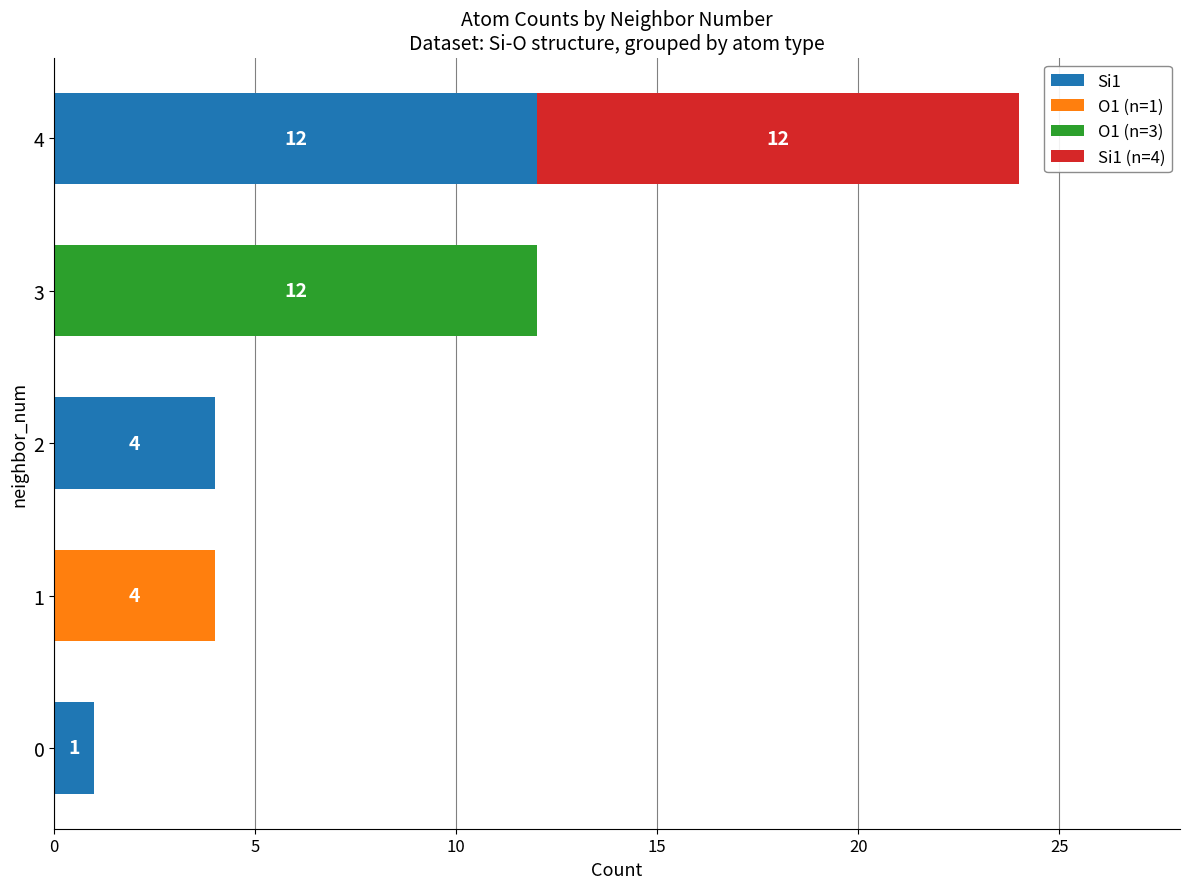

How many distinct data groups are displayed?

4